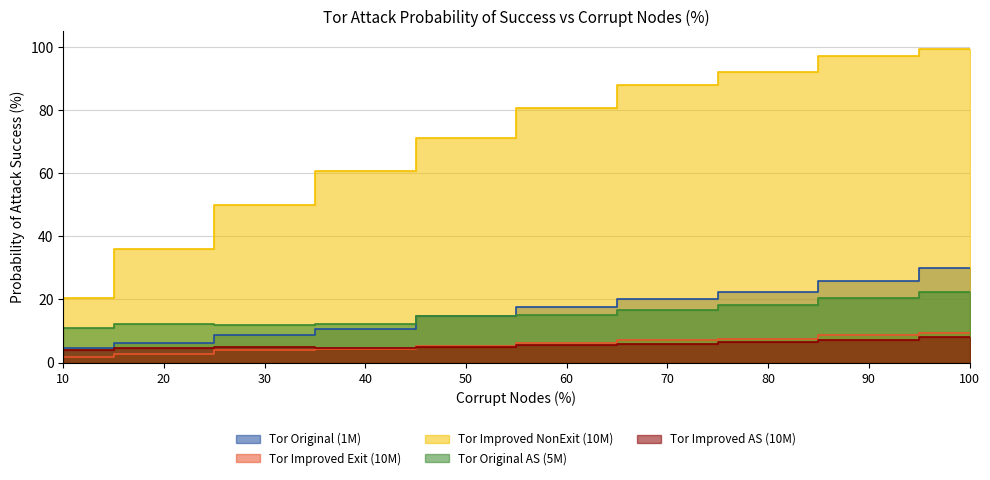

At which label is Tor Original AS (5M) closest to 16?

60